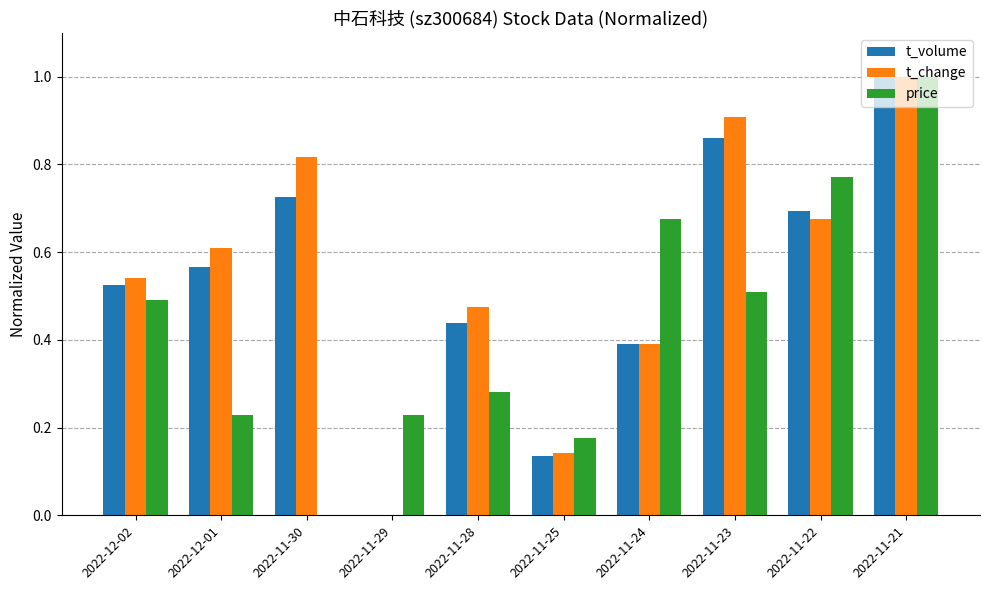

Is it true that price equals 0.5 at 2022-11-23?

True